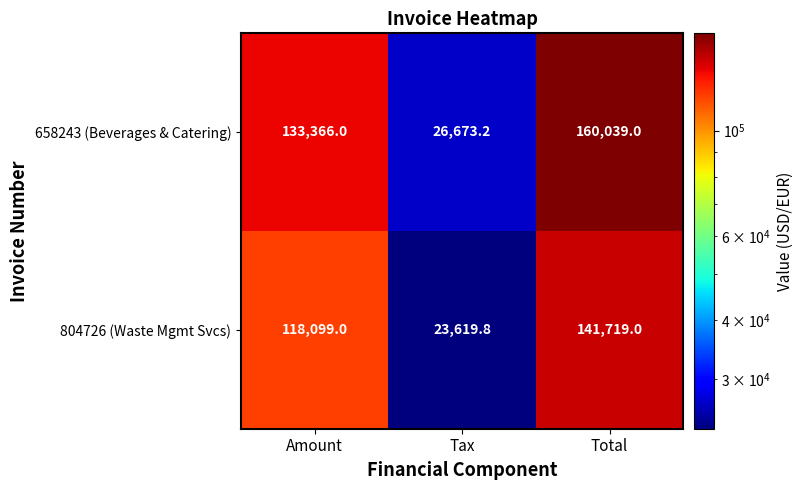

At which category is the sum across all series the highest?

Total